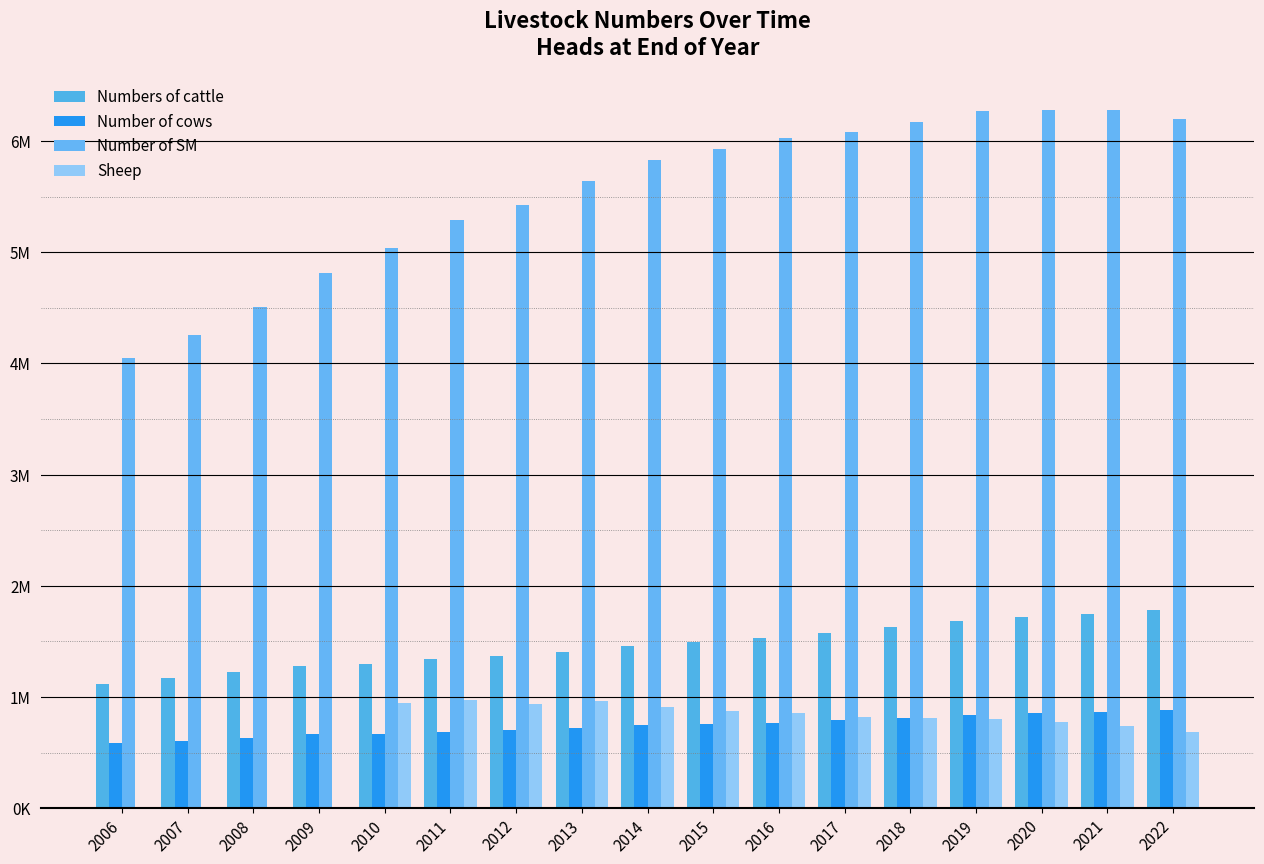

Does the chart contain stacked bars?

No